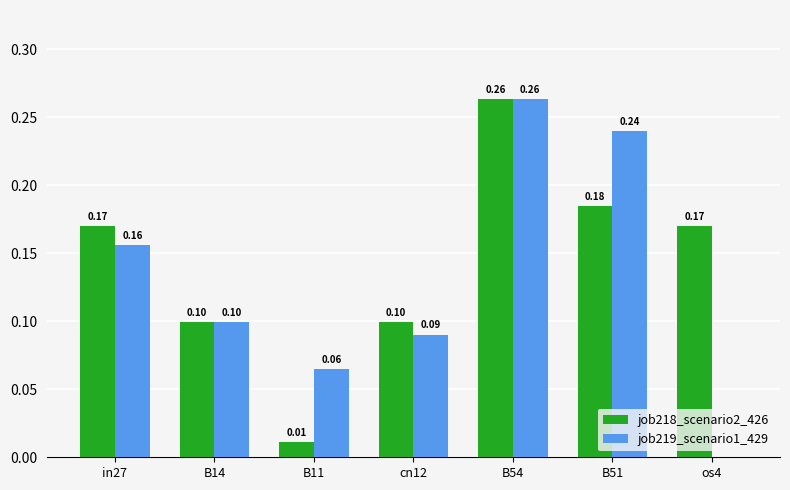

At which category is the sum across all series the highest?

B54